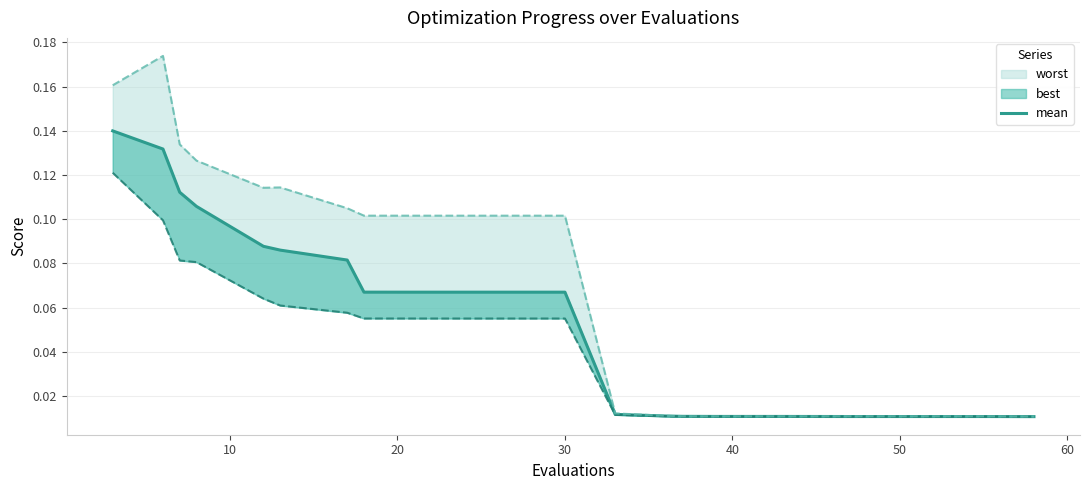

What is the difference between the maximum and minimum values?

0.1